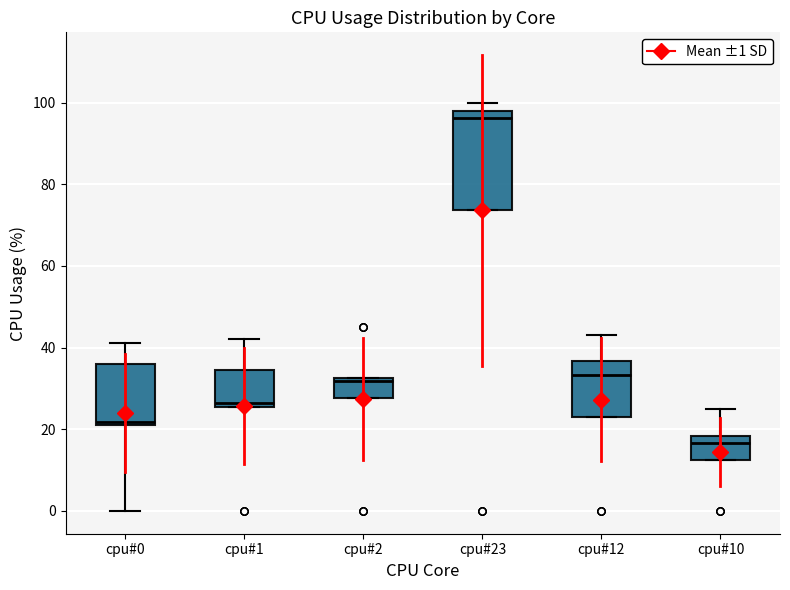

Which box's median line is the lowest?

cpu#10